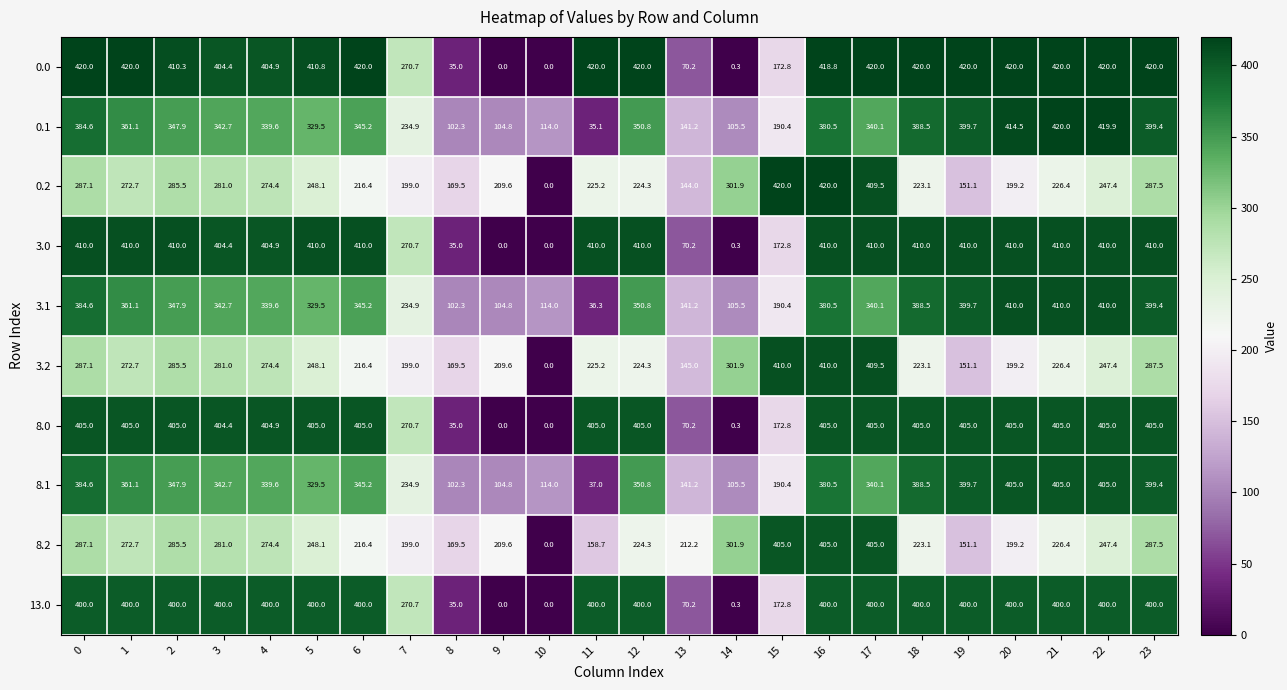

The value of 8.0 at 3 is 723.0. True or false?

False